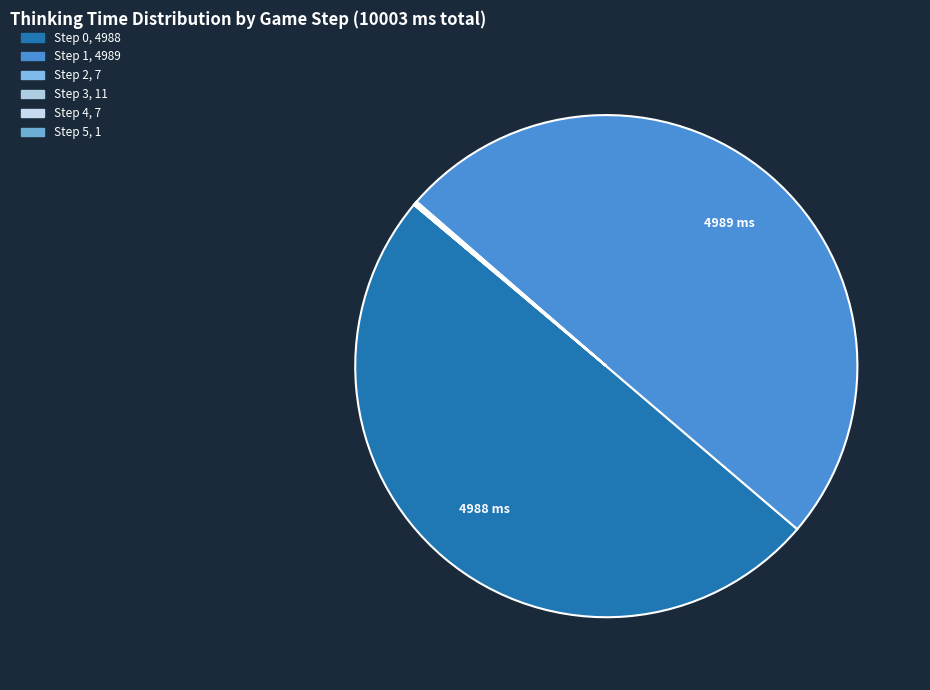

Which category has the biggest portion of the pie?

Step 1